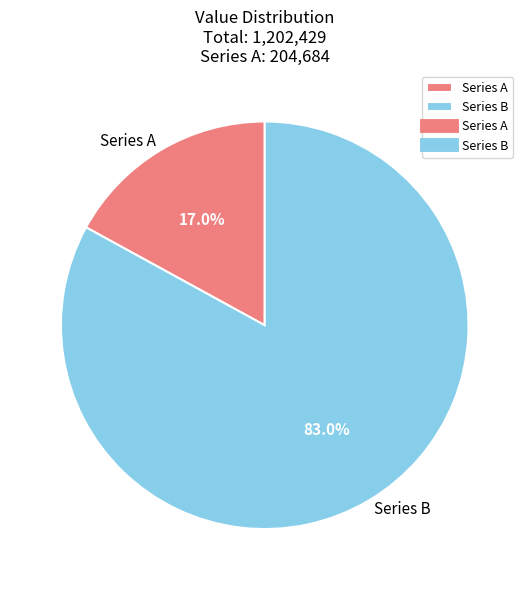

How much of the chart is everything except Series A?

83.0%